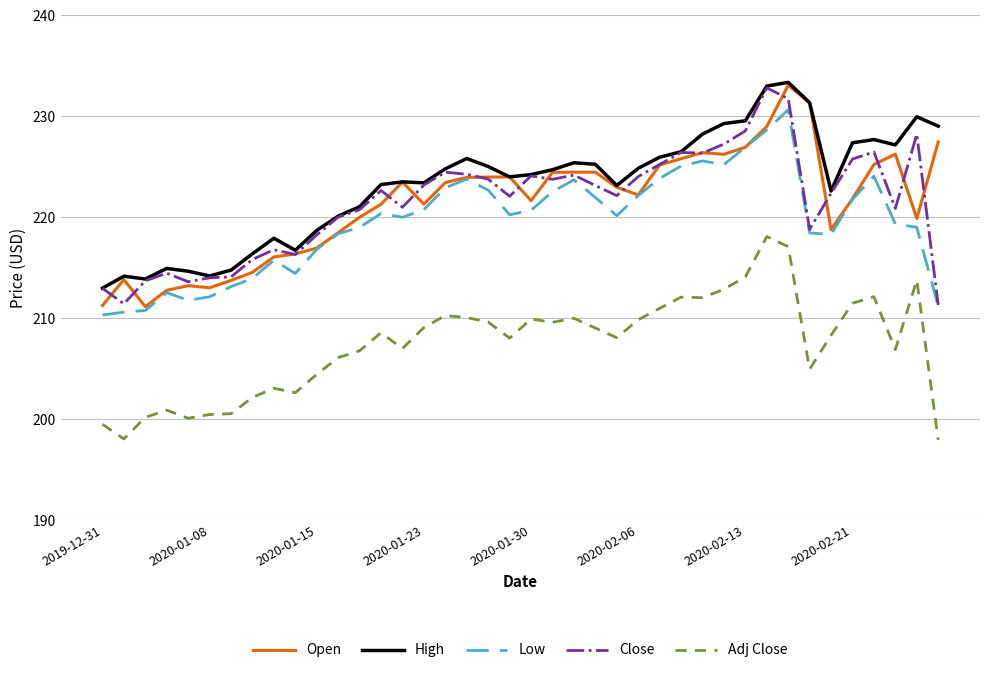

What is the minimum value shown in the chart?

197.9